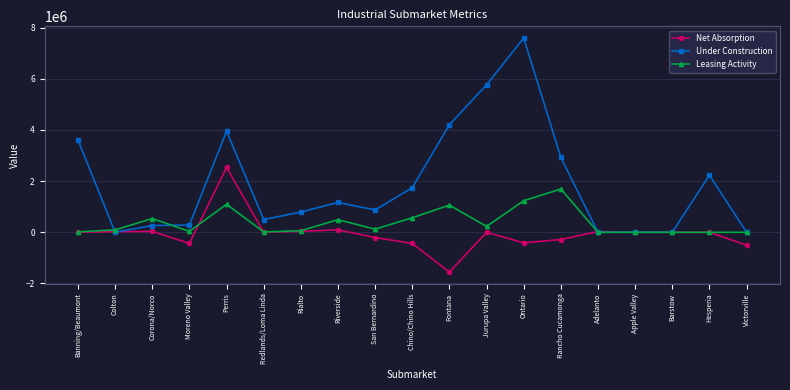

What are all the series names shown in the legend?

Net Absorption, Under Construction, Leasing Activity